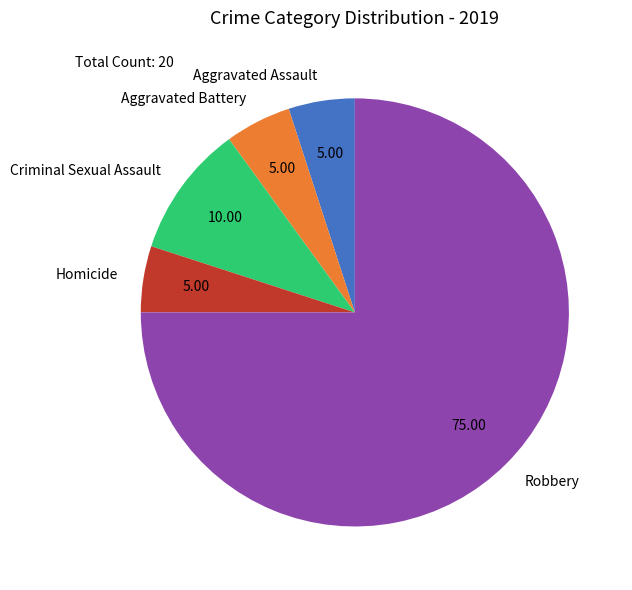

Do Aggravated Assault and Robbery together represent more than half of the pie?

Yes